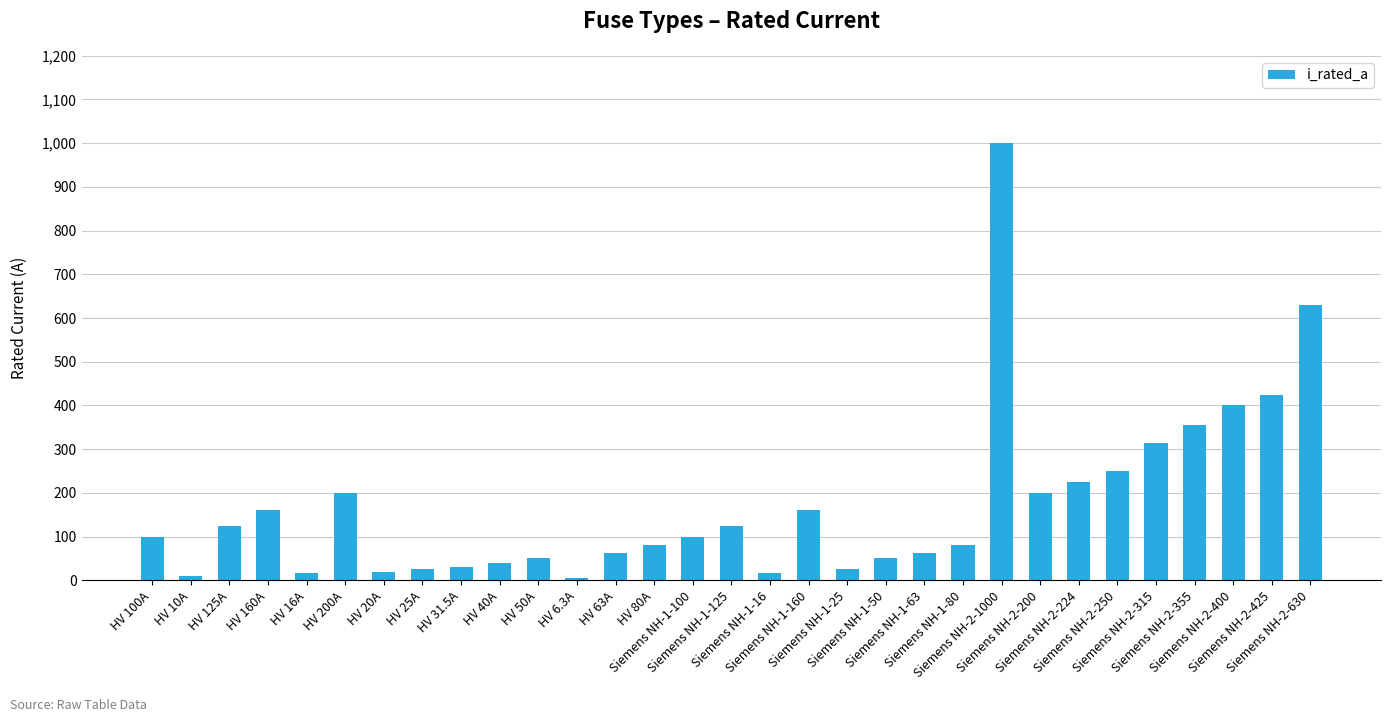

What is the label of the 3rd bar from the left?

HV 125A